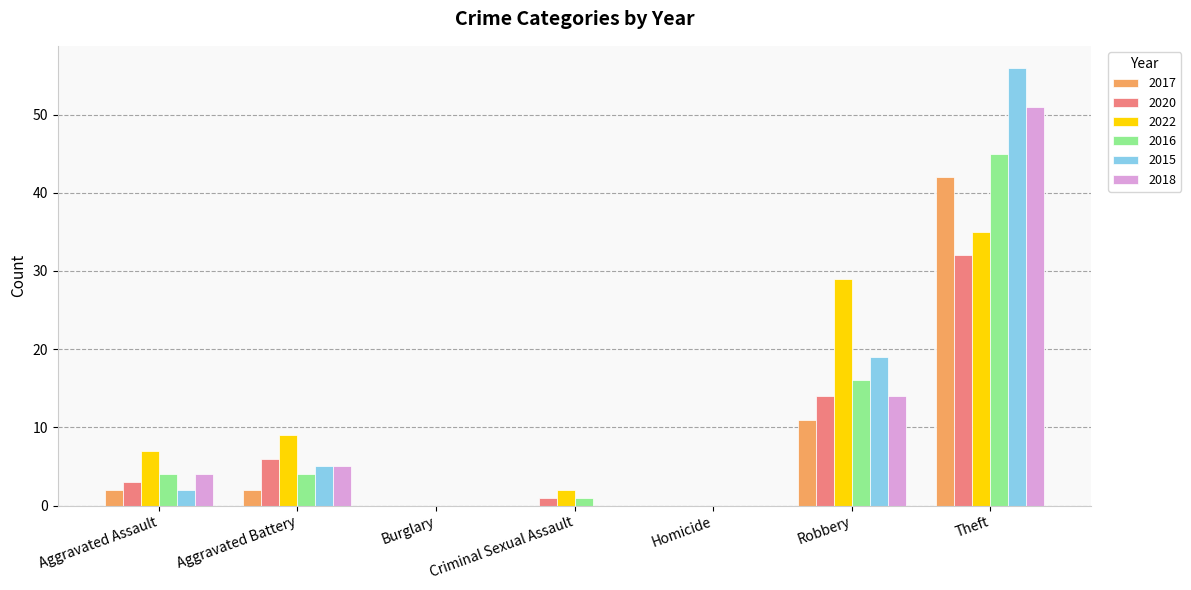

The 2016 series shows 17 at Burglary. True or false?

False